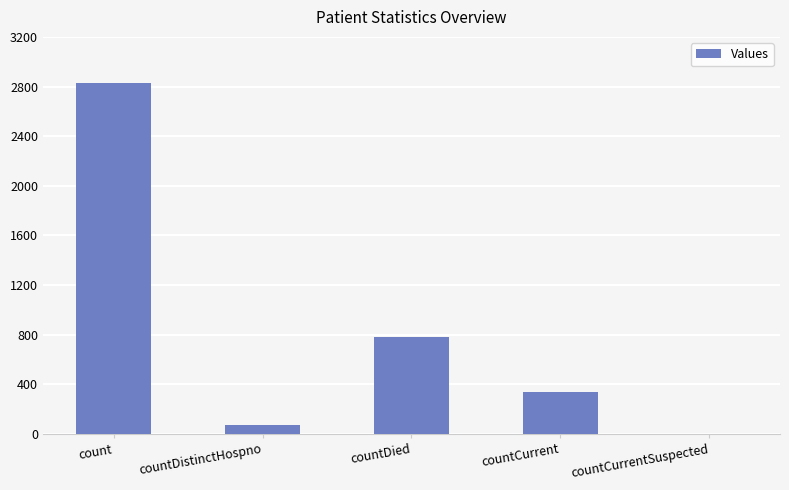

How many data points does each series have?

5